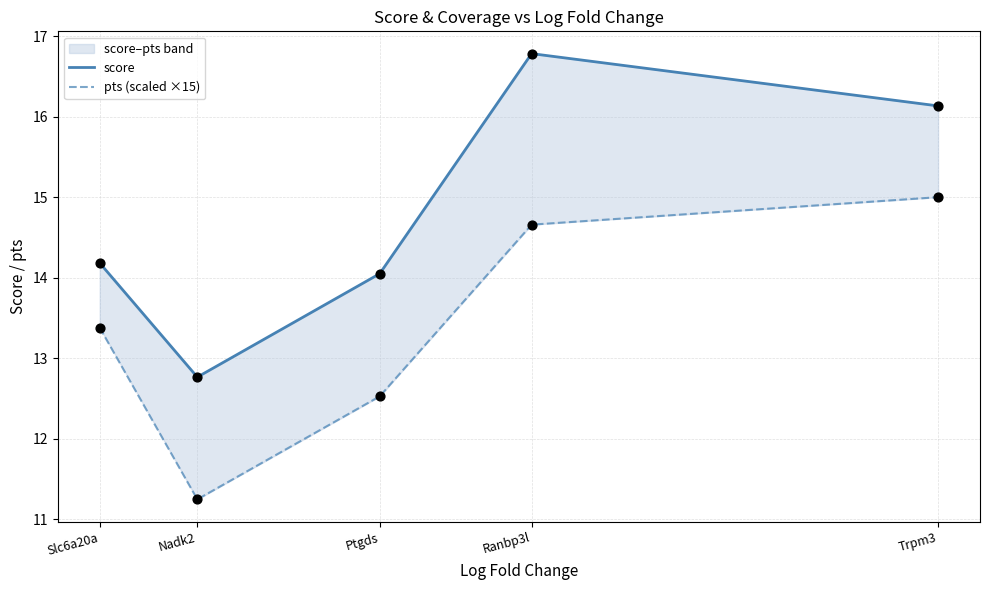

At how many categories does at least one series exceed 13?

4